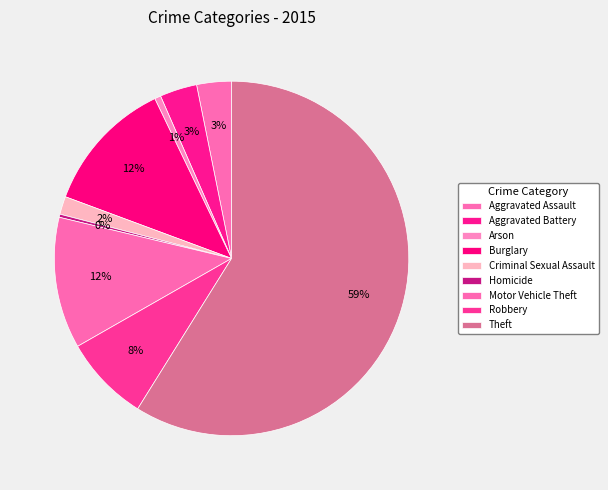

How many slices are in this pie chart?

9